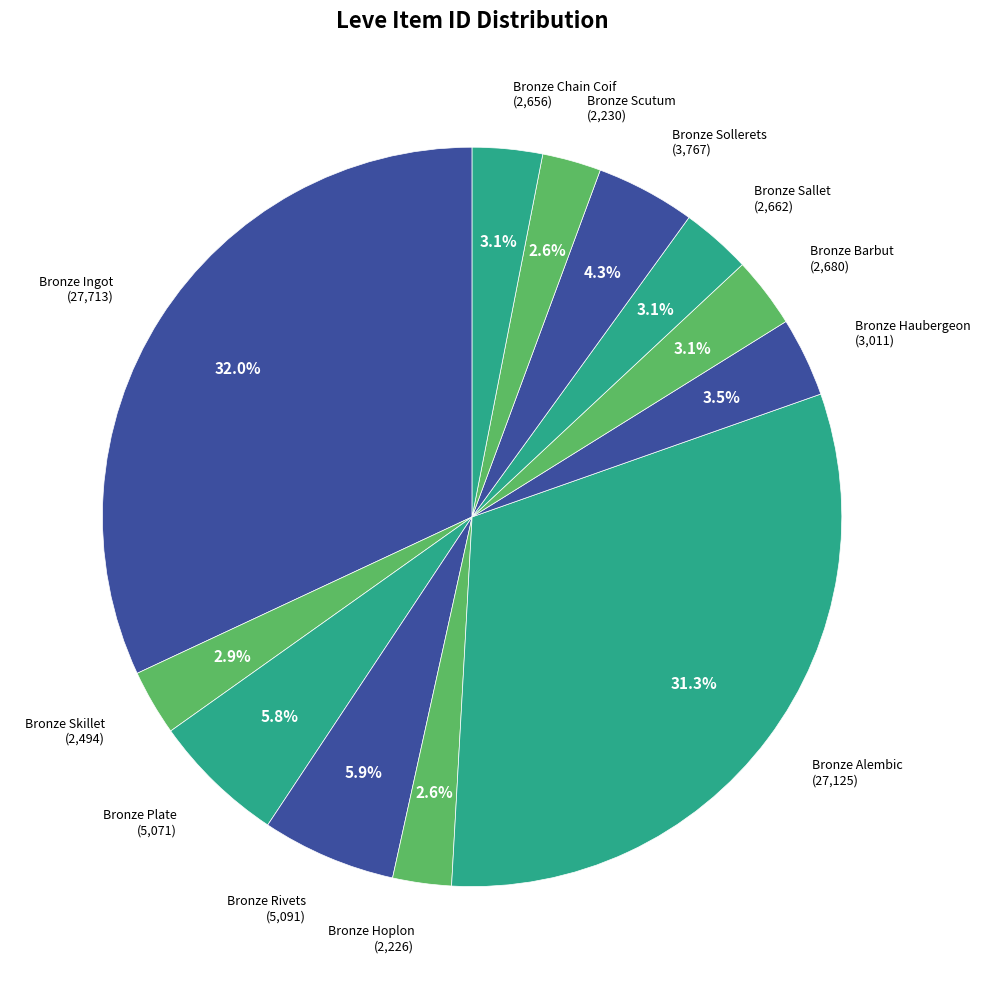

To the nearest percent, what portion does Bronze Sollerets represent?

4%